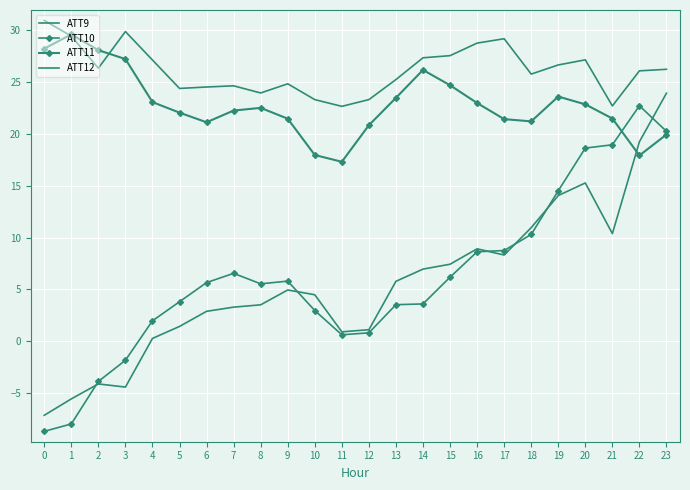

True or false: ATT12 has more than 0 interior local peaks.

True